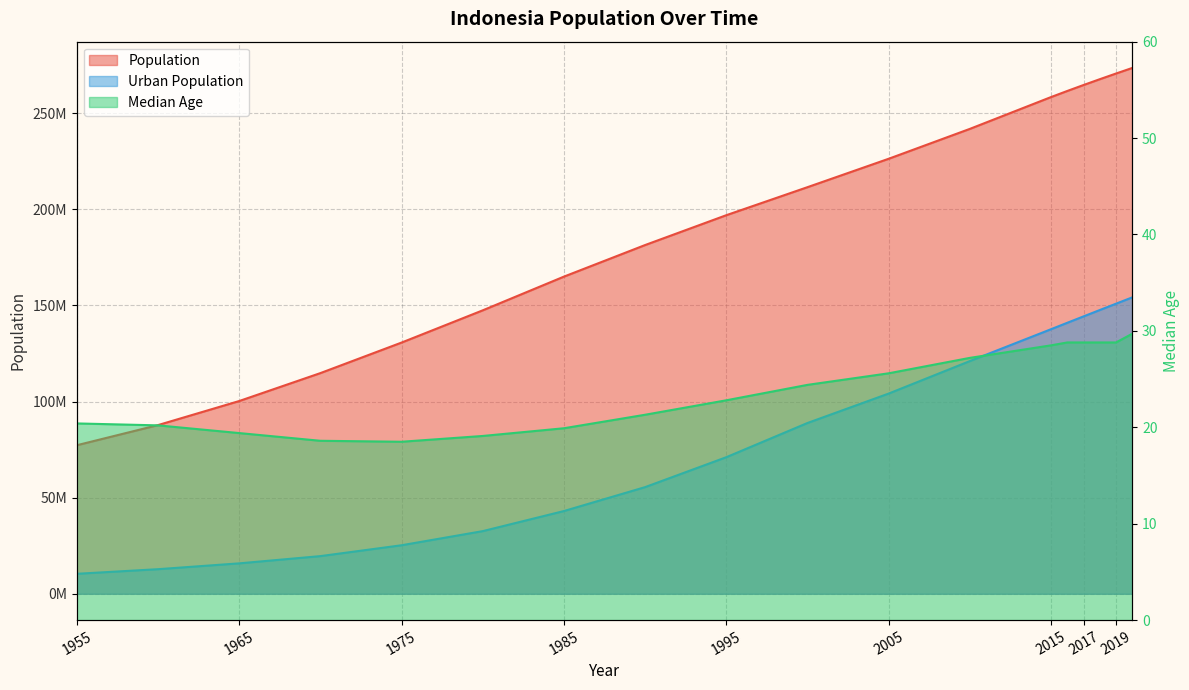

What value does the Median Age series have at 2005?

25.6